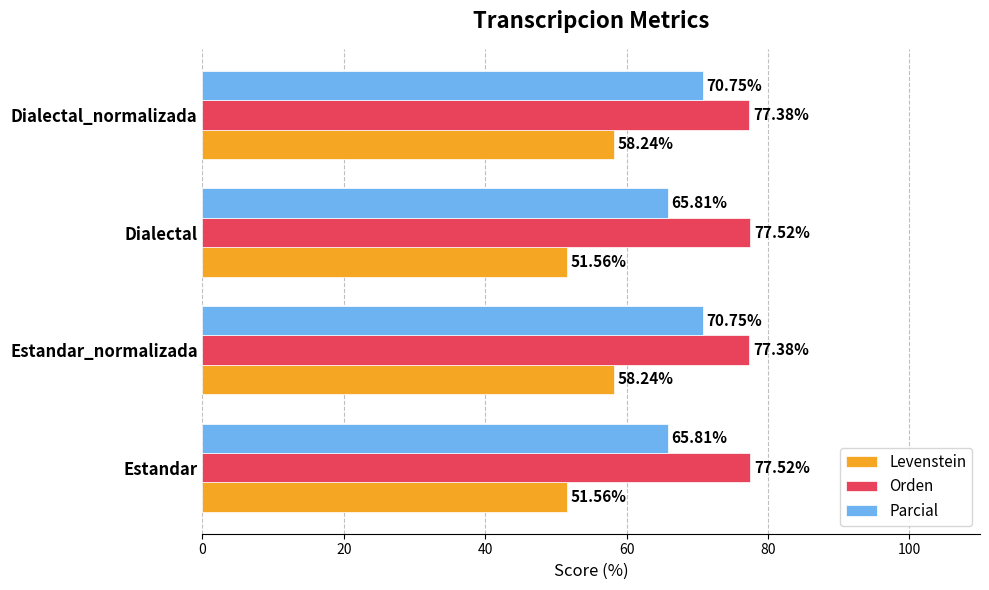

What is the sum of all Orden values?

309.8